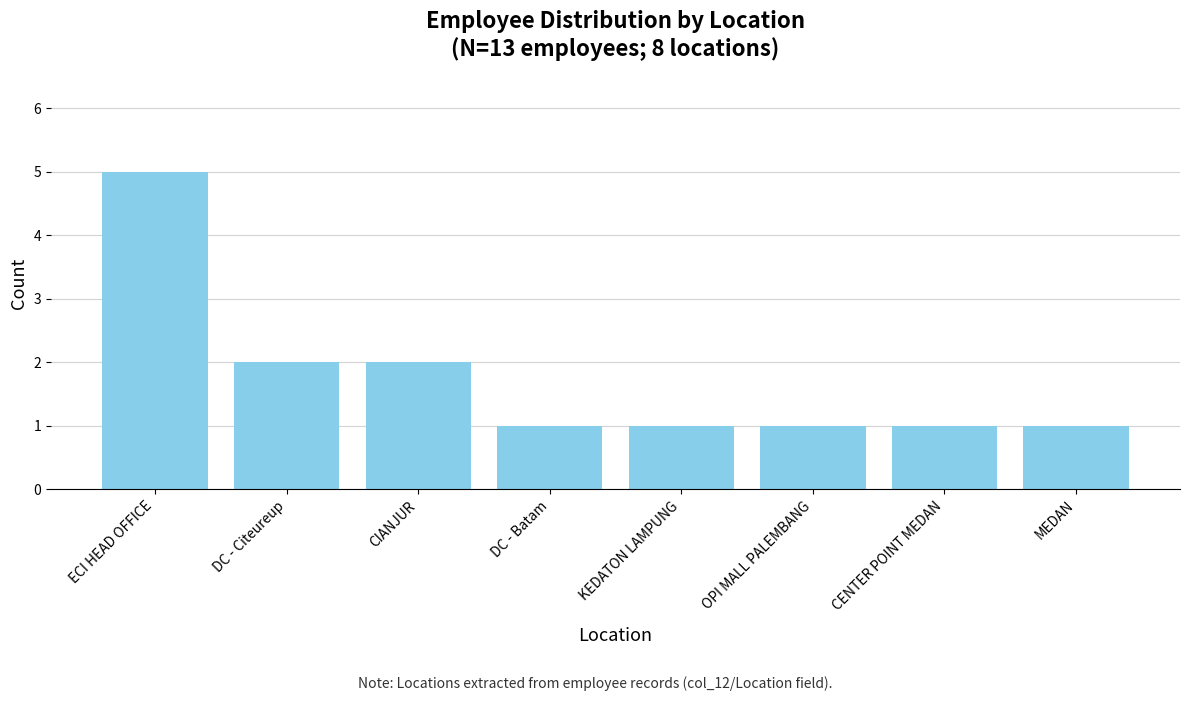

Approximately how many times larger is the value at DC - Batam compared to MEDAN?

1.0